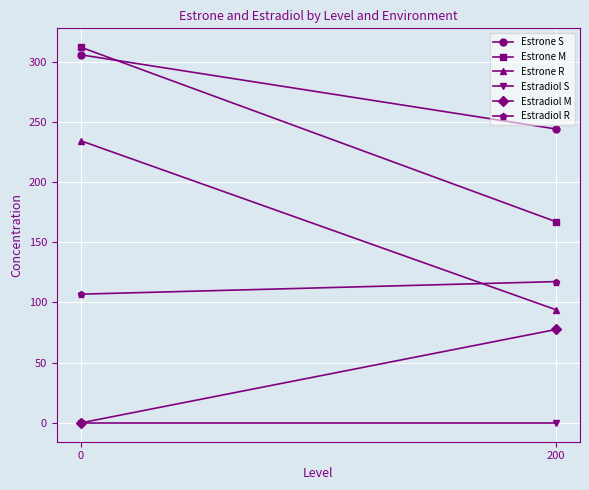

Reading left to right, extract all data points from this chart.

Estrone S: 305.7	244.0
Estrone M: 312.0	167.0
Estrone R: 234.3	93.9
Estradiol S: 0.0	0.0
Estradiol M: 0.0	77.6
Estradiol R: 106.9	117.3